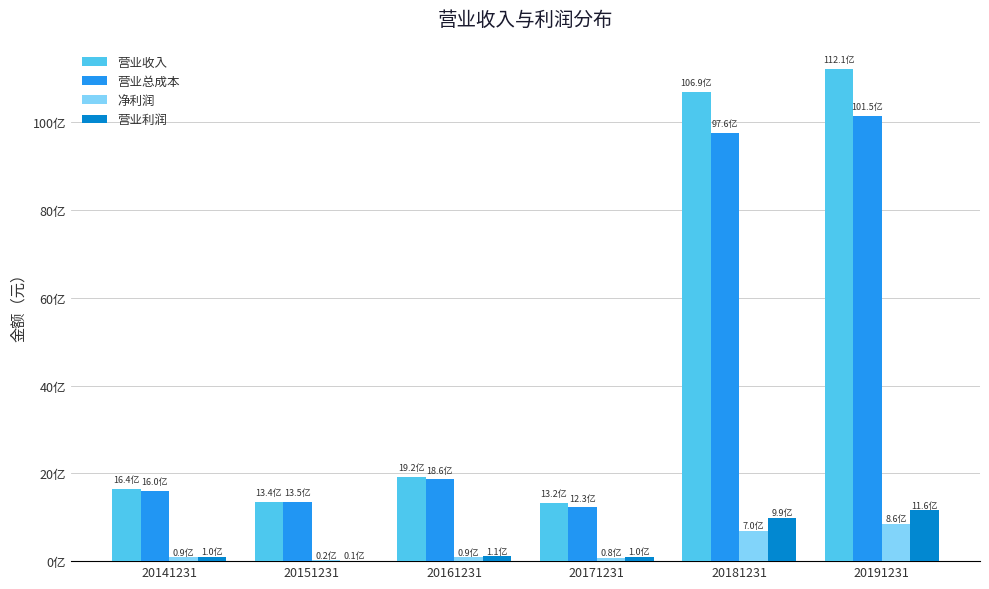

Reading left to right, list all the values displayed in this chart.

营业收入: 1640196211.9	1338484248.3	1916603168.7	1318536288.1	10692135480.7	11211454404.5
营业总成本: 1603616324.5	1350226913.1	1863419837.2	1231301130.9	9758868457.3	10150127802.5
净利润: 89442446.3	20223164.5	87688182.0	75766342.9	695882653.3	855228104.0
营业利润: 100950657.5	14497099.1	113093729.1	95991988.2	987005755.0	1163117513.0